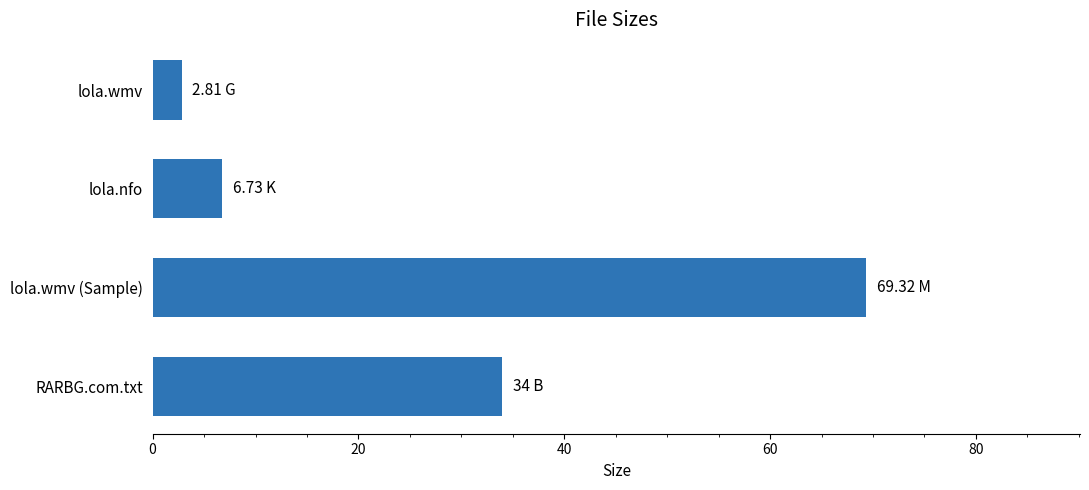

Approximately how many times larger is the value at RARBG.com.txt compared to lola.wmv?

12.1